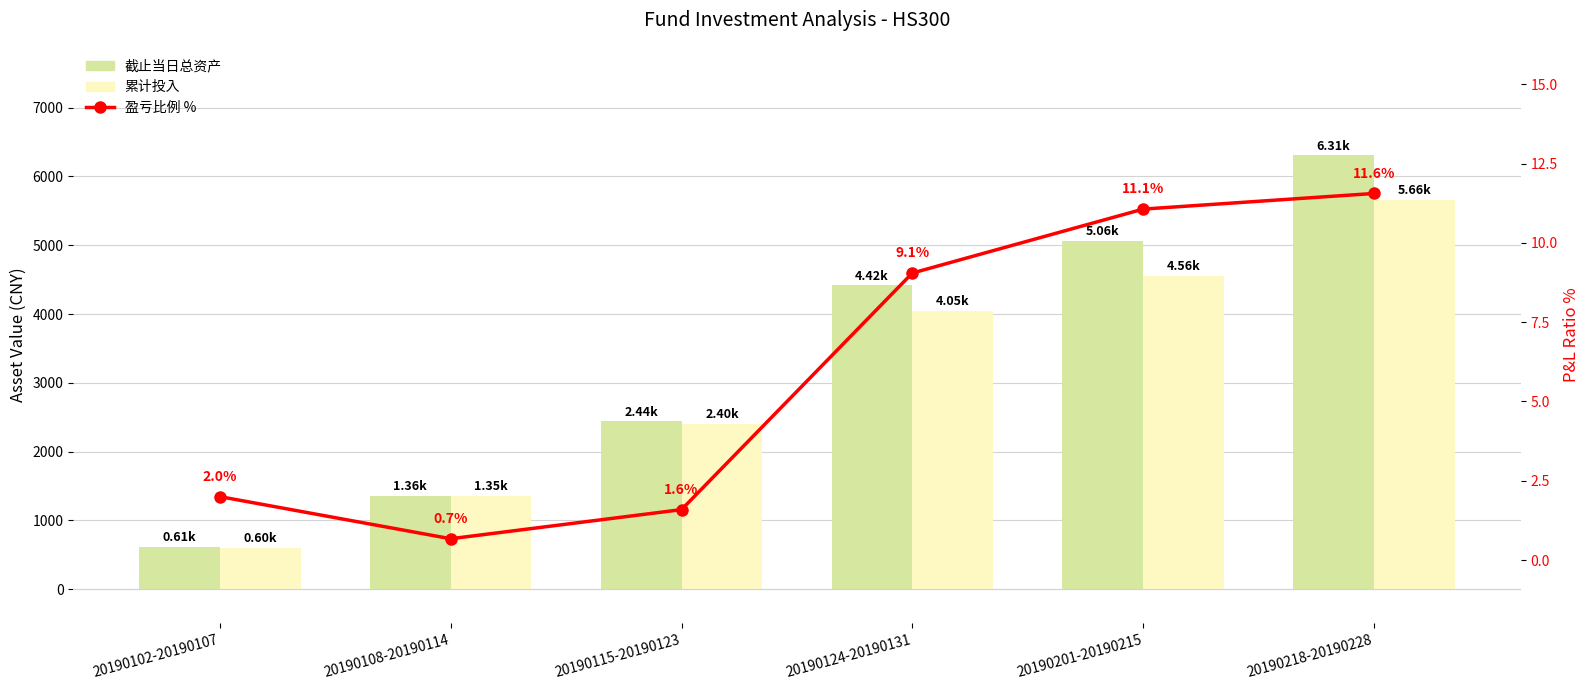

What are all the series names shown in the legend?

截止当日总资产, 累计投入, 盈亏比例 %